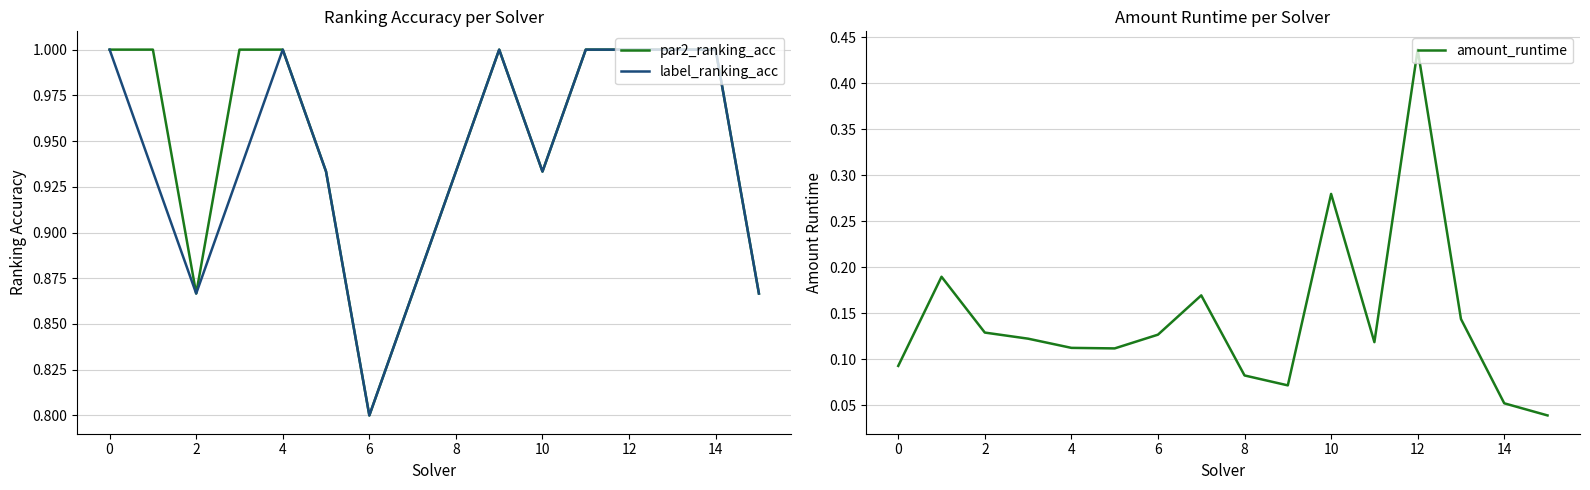

What is the highest value of the amount_runtime series?

0.4